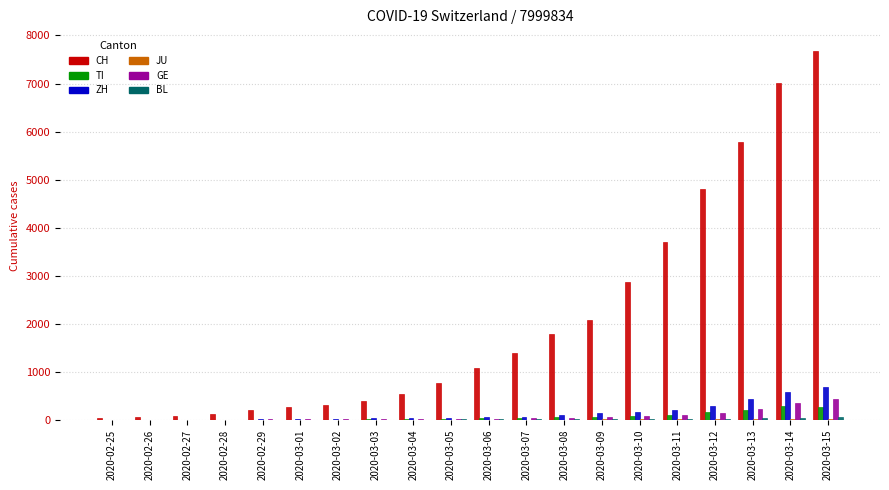

Which series changed the most between 2020-03-04 and 2020-03-13?

CH